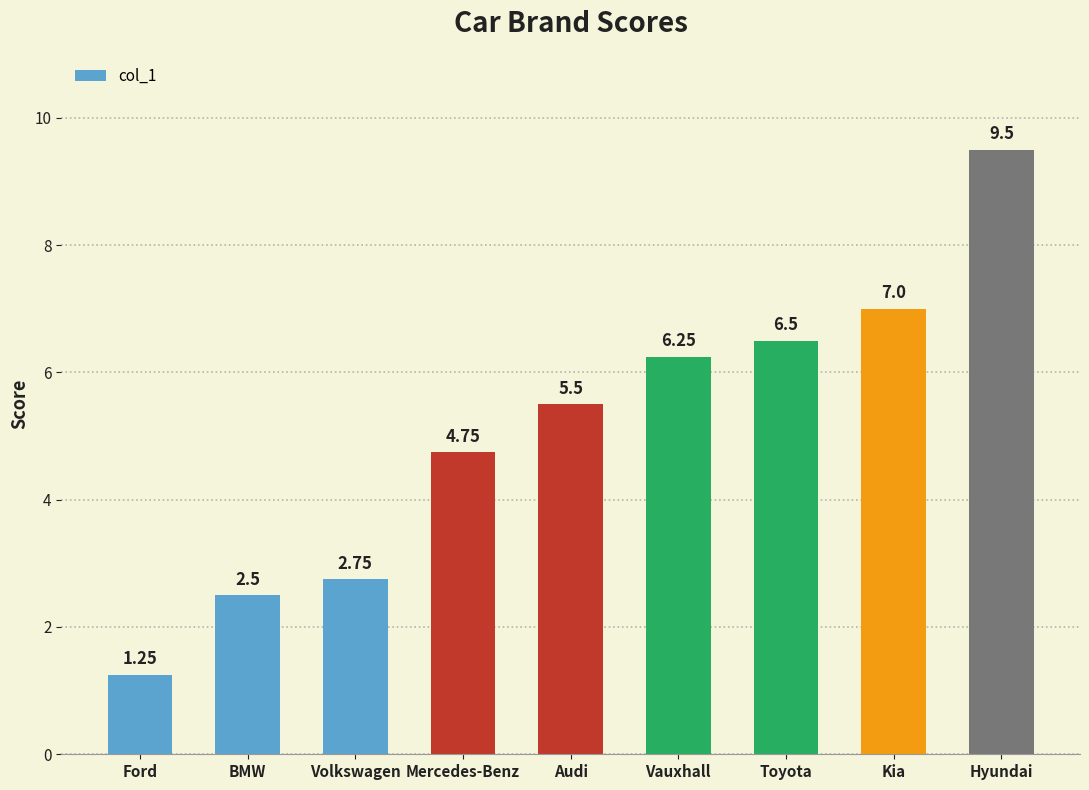

Which category has the lowest value across all series?

Ford